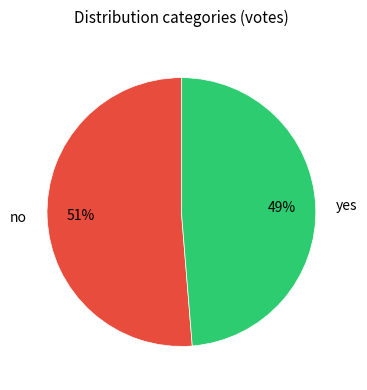

Which slice represents more than half of the pie?

no